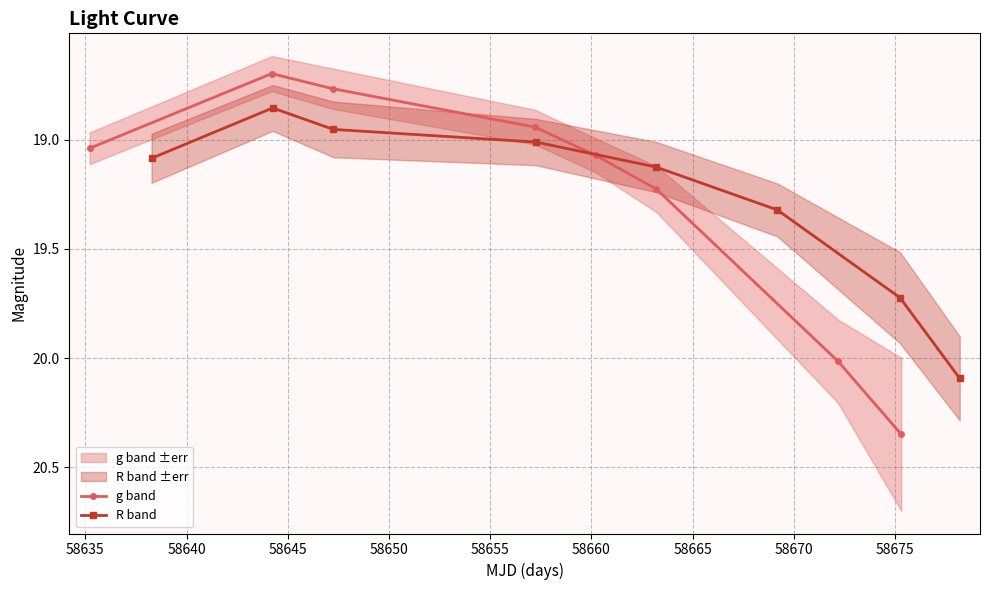

True or false: g band has more than 2 interior local peaks.

False